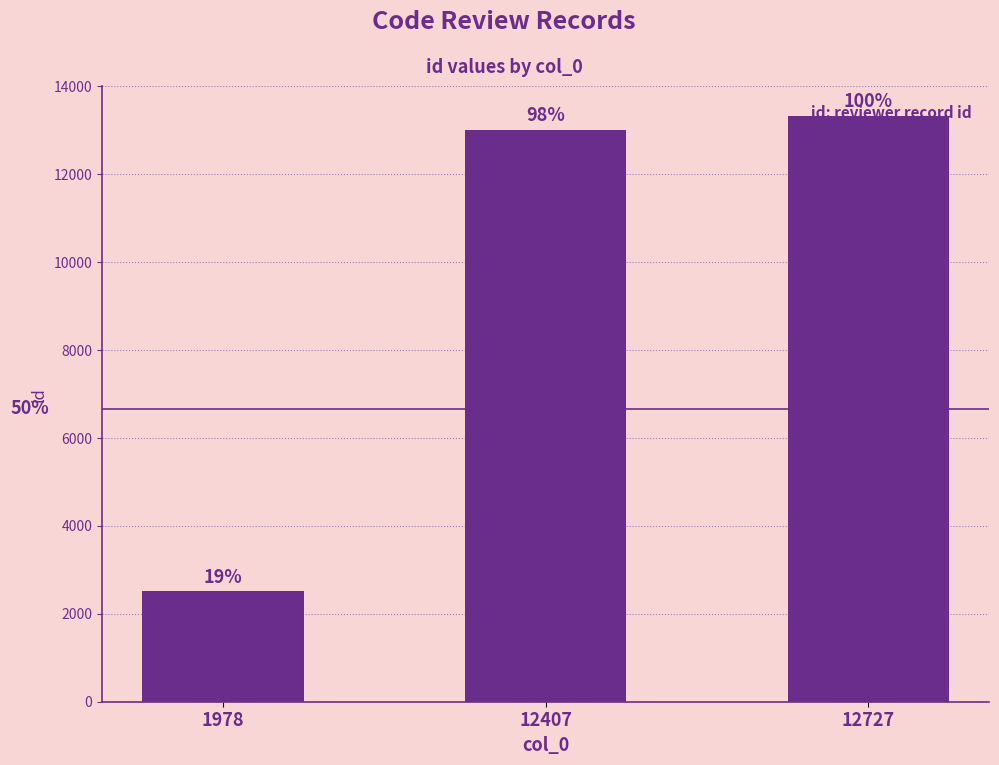

Reading left to right, what are all the values shown in this chart?

1978=2520	12407=13015	12727=13335